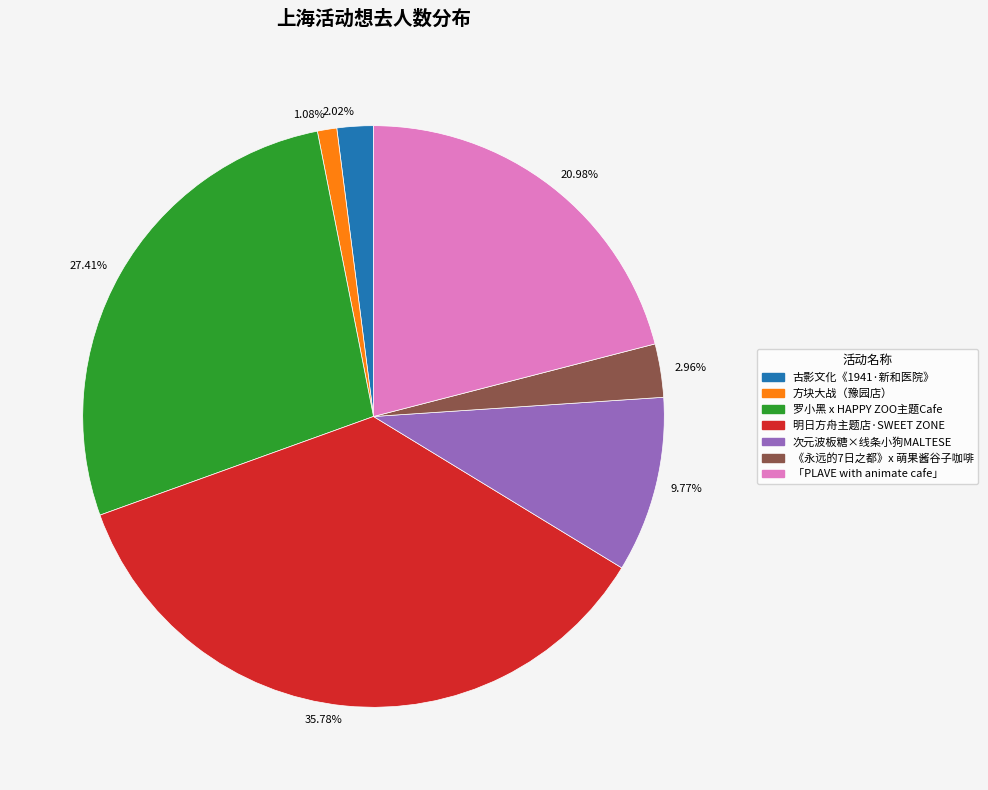

Which slice is the smallest?

方块大战（豫园店）